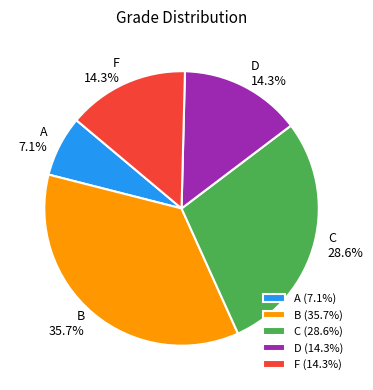

To the nearest percent, what percentage of the pie is A?

7%